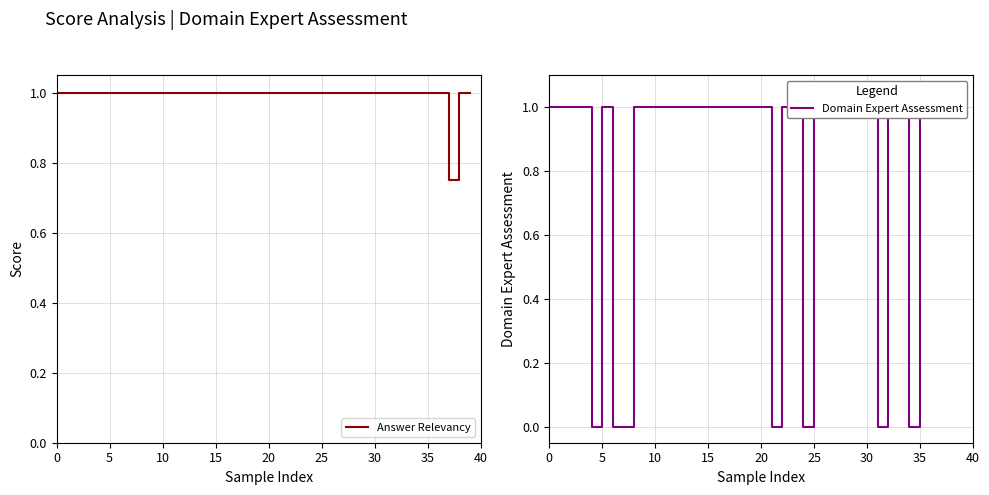

True or false: Domain Expert Assessment and Answer Relevancy cross at least once.

False